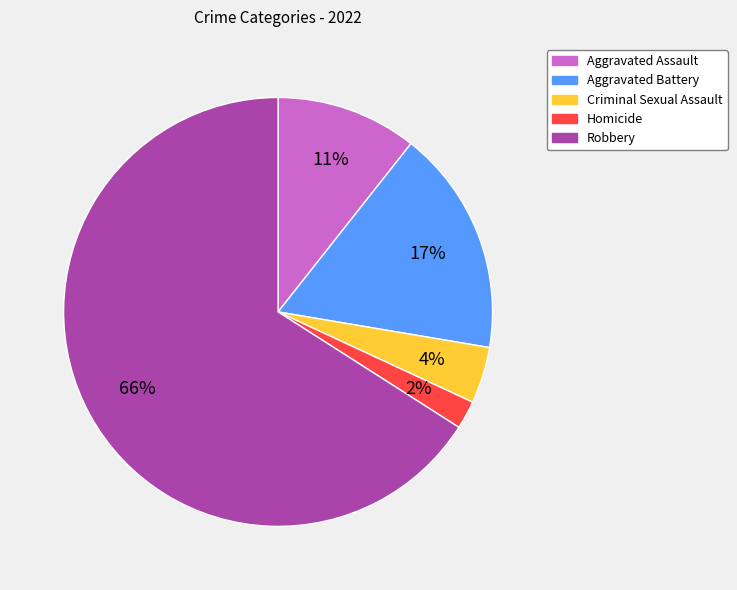

Is the sum of Criminal Sexual Assault and Aggravated Battery greater than half?

No